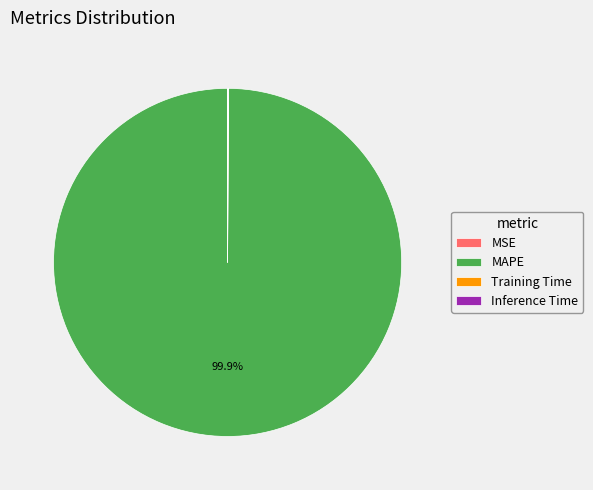

Which slice is the largest?

MAPE